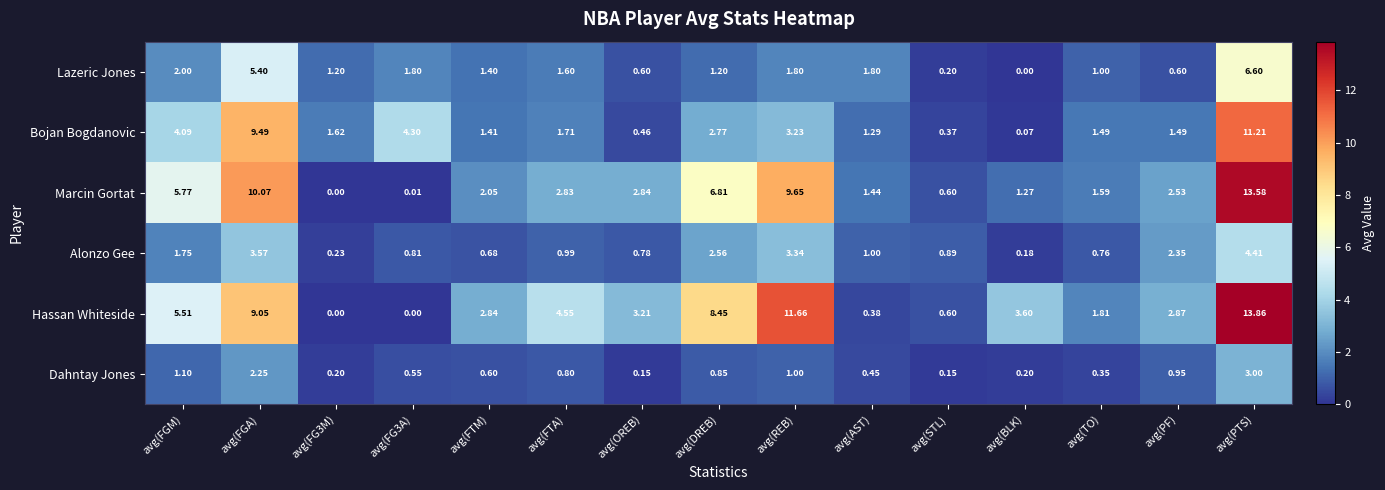

What is the total value across all series at avg(BLK)?

5.3